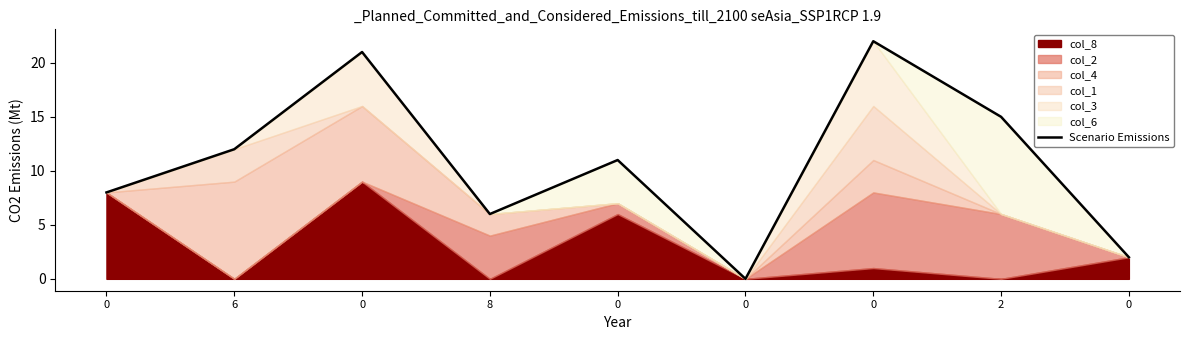

What is the value of the 5th point from the left?

8